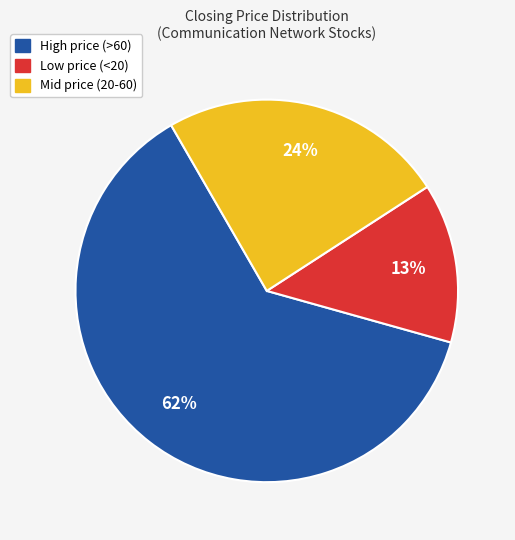

Rank the categories by value from highest to lowest.

High price (>60), Mid price (20-60), Low price (<20)